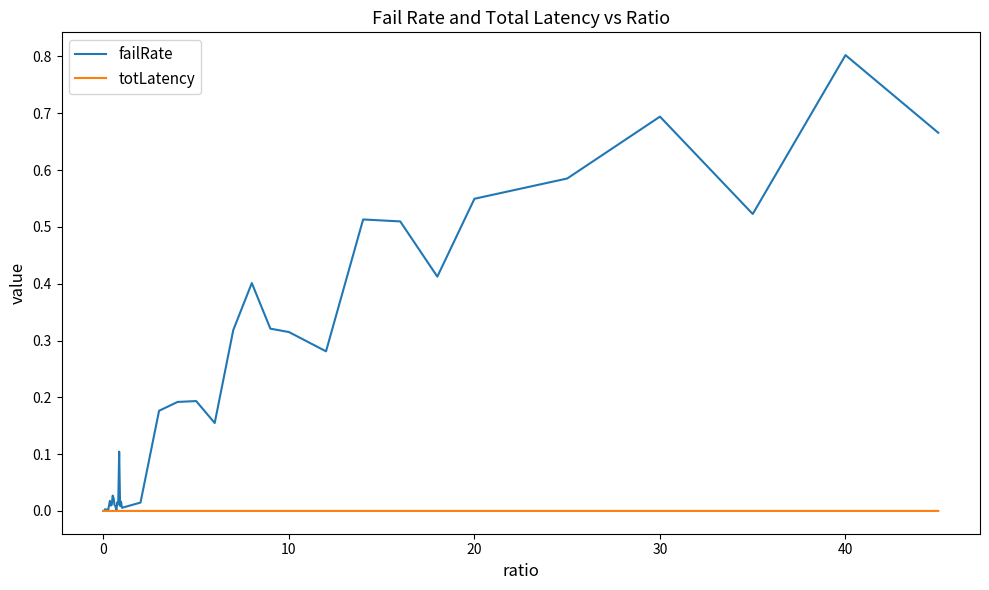

Which series has the widest spread of values?

failRate